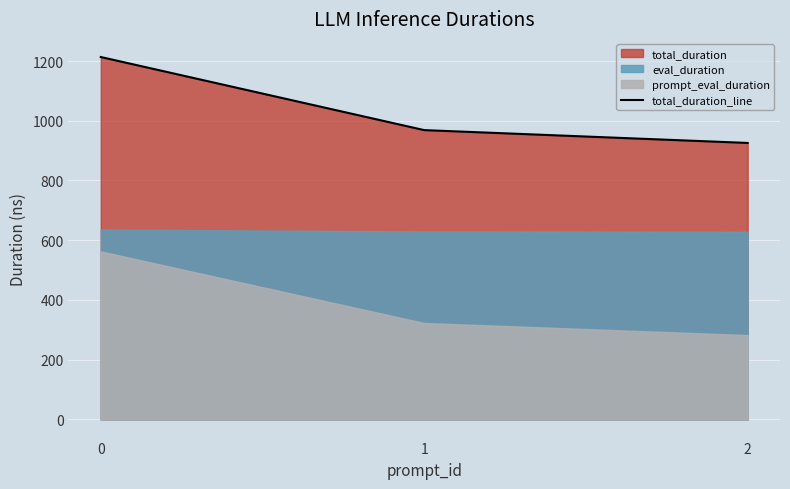

The value at 1 is 1480.4. True or false?

False